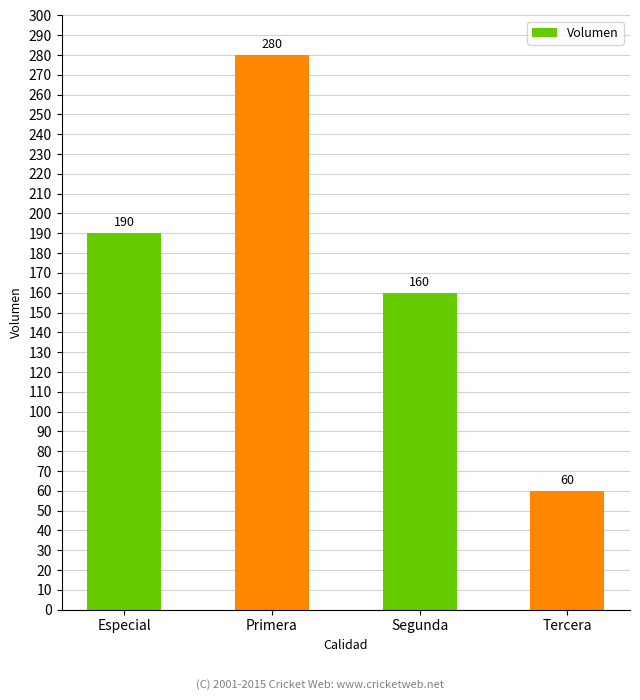

What is the difference between the maximum and minimum values?

220